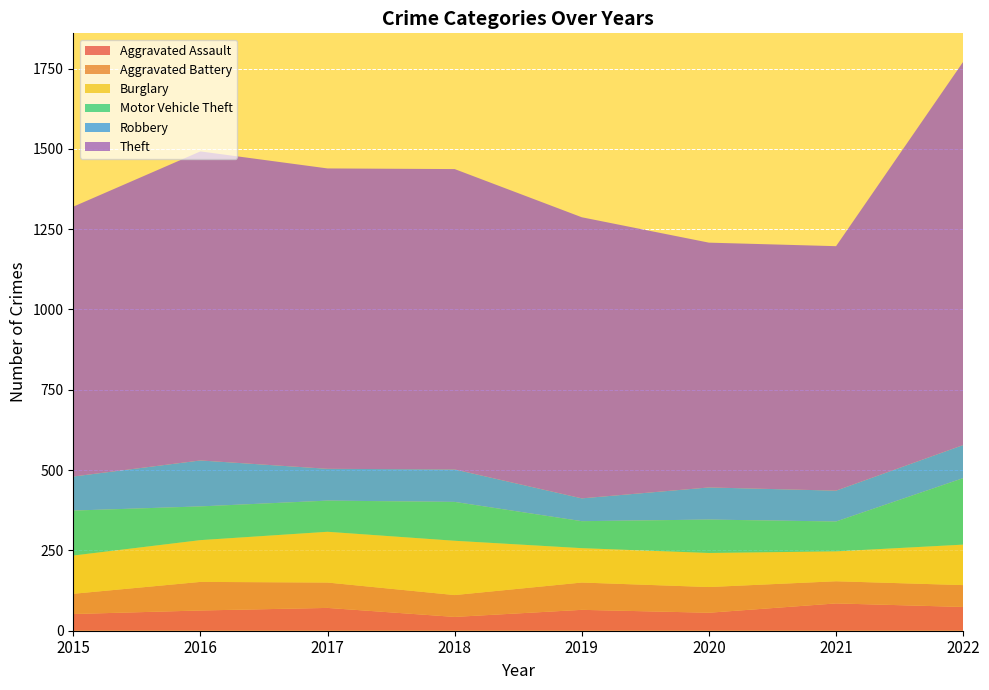

Reading right to left, what are all the values shown in this chart?

Aggravated Assault: 2022=74	2021=85	2020=56	2019=65	2018=43	2017=71	2016=63	2015=52
Aggravated Battery: 2022=68	2021=69	2020=80	2019=85	2018=68	2017=79	2016=89	2015=63
Burglary: 2022=126	2021=93	2020=106	2019=107	2018=169	2017=158	2016=130	2015=119
Motor Vehicle Theft: 2022=207	2021=93	2020=104	2019=84	2018=121	2017=97	2016=105	2015=140
Robbery: 2022=103	2021=96	2020=100	2019=71	2018=101	2017=99	2016=143	2015=106
Theft: 2022=1193	2021=761	2020=762	2019=875	2018=935	2017=935	2016=962	2015=840